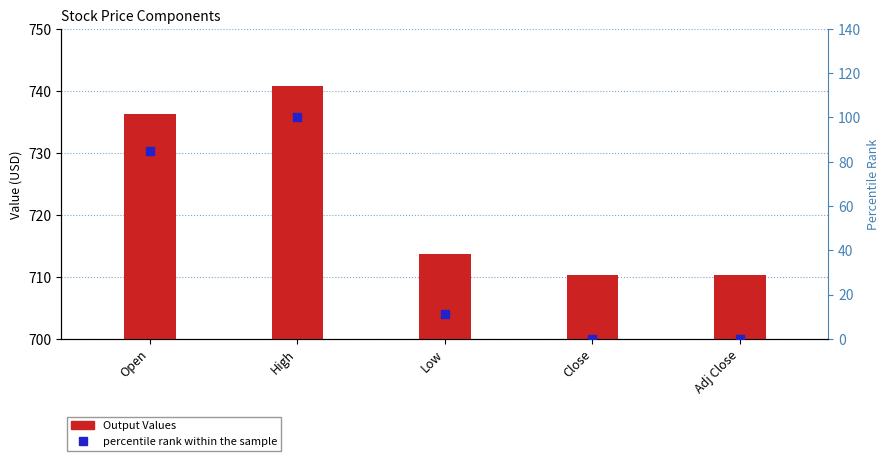

What are all the series names shown in the legend?

Output Values, percentile rank within the sample